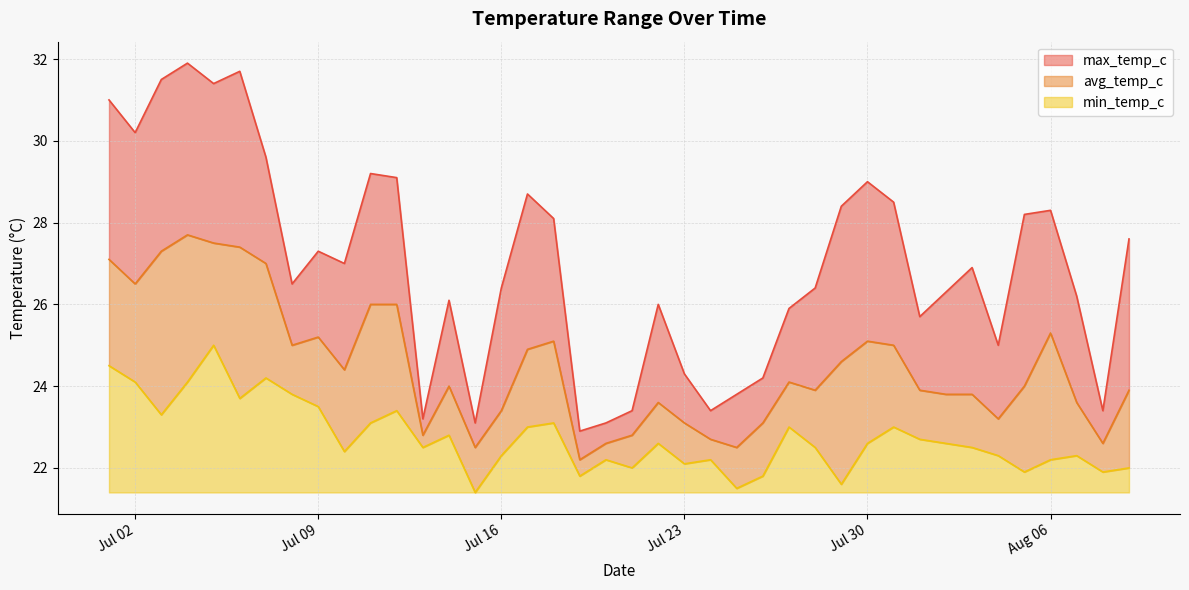

In min_temp_c, how many points are higher than both neighbors (excluding endpoints)?

11